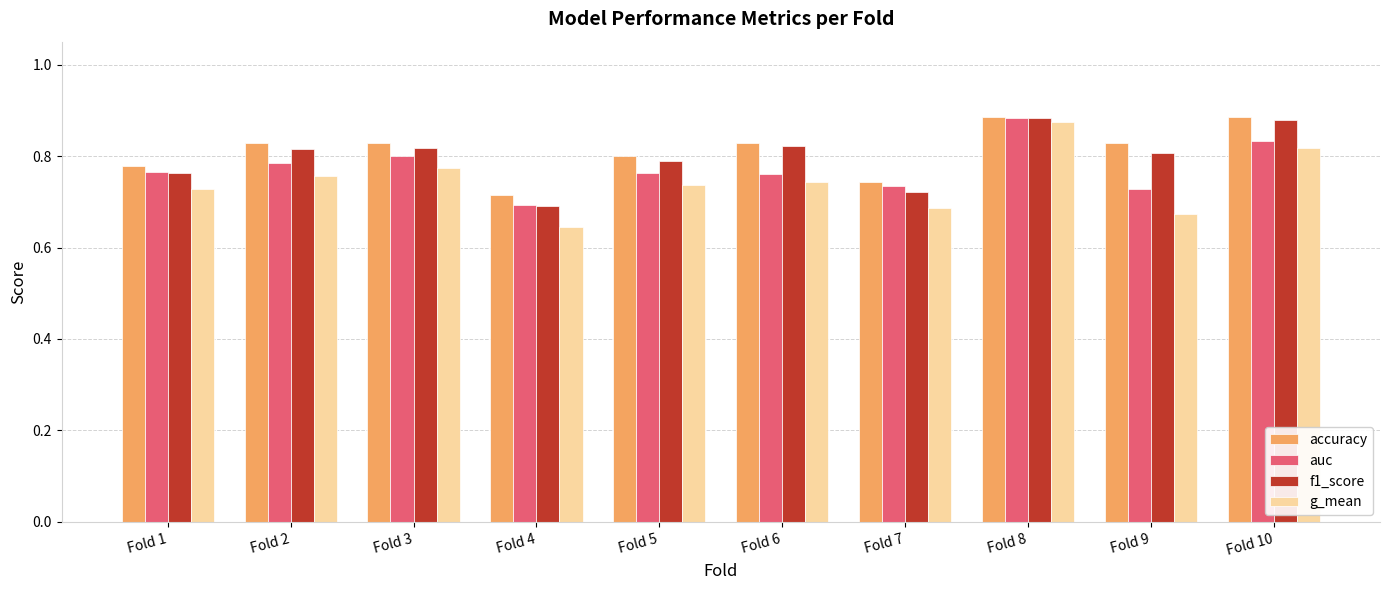

What is the sum of all accuracy values?

8.1